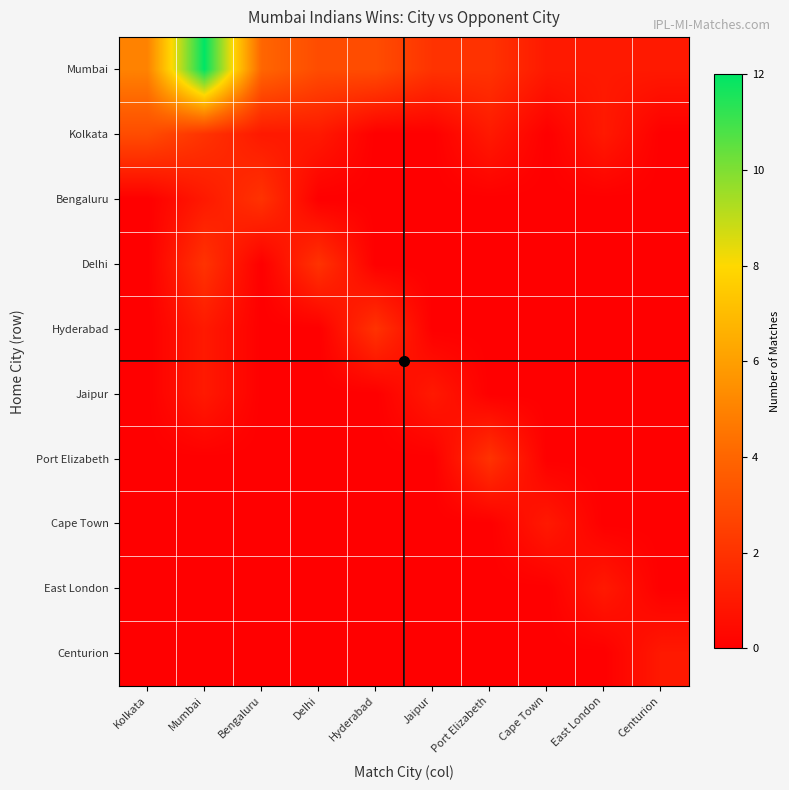

Reading right to left, transcribe all the data shown in this chart.

Mumbai: Centurion=1	East London=1	Cape Town=1	Port Elizabeth=2	Jaipur=2	Hyderabad=3	Delhi=3	Bengaluru=4	Mumbai=12	Kolkata=5
Kolkata: Centurion=0	East London=1	Cape Town=0	Port Elizabeth=1	Jaipur=0	Hyderabad=0	Delhi=1	Bengaluru=1	Mumbai=2	Kolkata=3
Bengaluru: Centurion=0	East London=0	Cape Town=0	Port Elizabeth=0	Jaipur=0	Hyderabad=0	Delhi=0	Bengaluru=2	Mumbai=1	Kolkata=0
Delhi: Centurion=0	East London=0	Cape Town=0	Port Elizabeth=0	Jaipur=0	Hyderabad=0	Delhi=2	Bengaluru=0	Mumbai=2	Kolkata=0
Hyderabad: Centurion=0	East London=0	Cape Town=0	Port Elizabeth=0	Jaipur=0	Hyderabad=2	Delhi=0	Bengaluru=0	Mumbai=1	Kolkata=0
Jaipur: Centurion=0	East London=0	Cape Town=0	Port Elizabeth=0	Jaipur=1	Hyderabad=0	Delhi=0	Bengaluru=0	Mumbai=1	Kolkata=0
Port Elizabeth: Centurion=0	East London=0	Cape Town=0	Port Elizabeth=2	Jaipur=0	Hyderabad=0	Delhi=0	Bengaluru=0	Mumbai=0	Kolkata=0
Cape Town: Centurion=0	East London=0	Cape Town=1	Port Elizabeth=0	Jaipur=0	Hyderabad=0	Delhi=0	Bengaluru=0	Mumbai=0	Kolkata=0
East London: Centurion=0	East London=1	Cape Town=0	Port Elizabeth=0	Jaipur=0	Hyderabad=0	Delhi=0	Bengaluru=0	Mumbai=0	Kolkata=0
Centurion: Centurion=1	East London=0	Cape Town=0	Port Elizabeth=0	Jaipur=0	Hyderabad=0	Delhi=0	Bengaluru=0	Mumbai=0	Kolkata=0